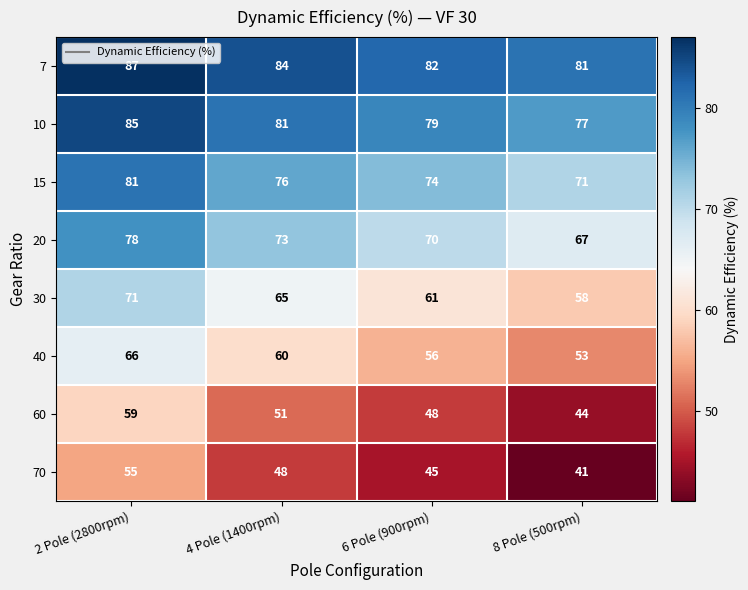

Which series changed the most between 2 Pole (2800rpm) and 6 Pole (900rpm)?

60